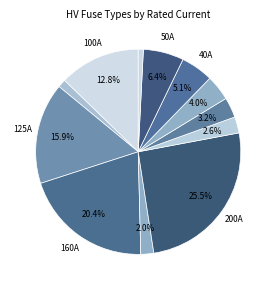

Count the number of slices in the pie.

12